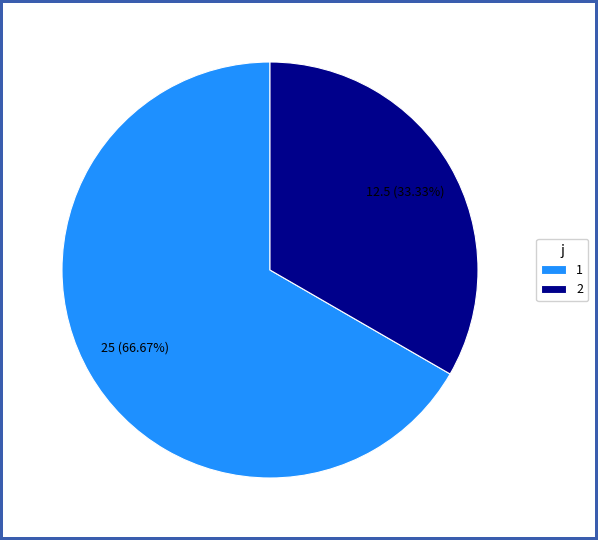

Count the number of slices in the pie.

2